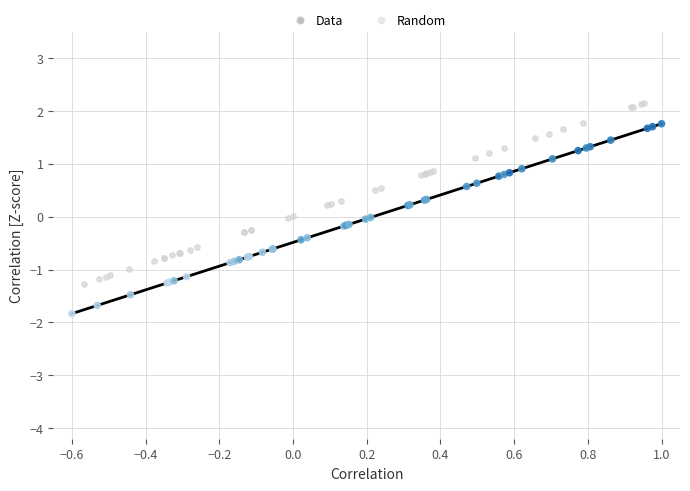

Which series contains the highest Y value?

Random